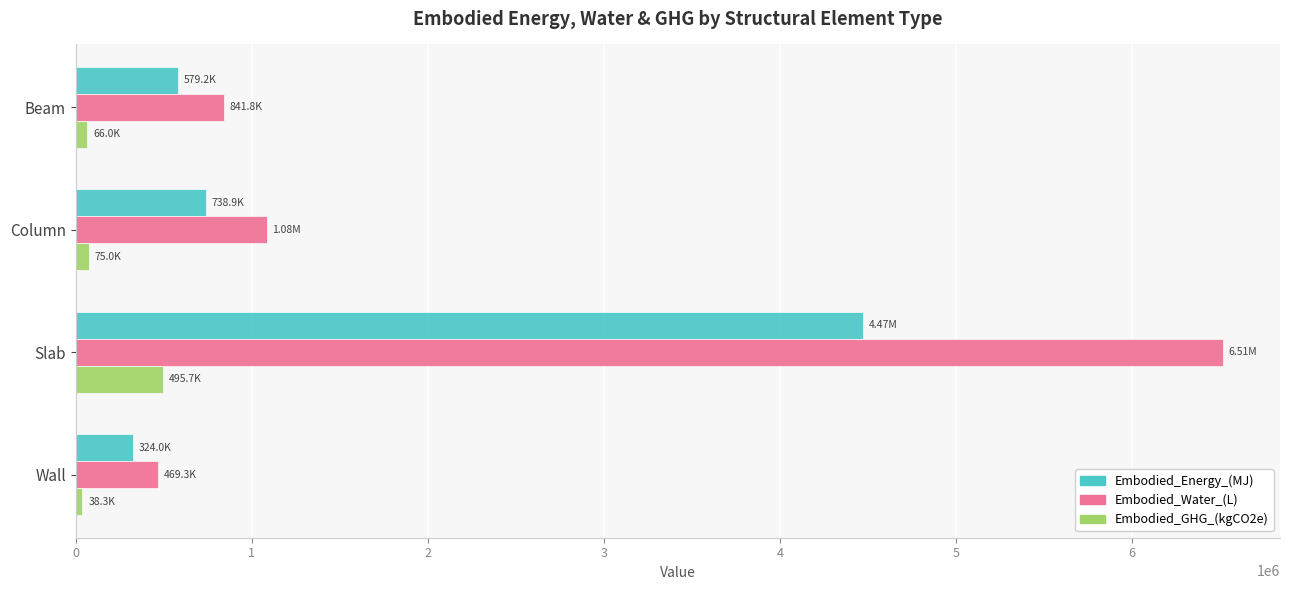

At which category is the sum across all series the highest?

Slab